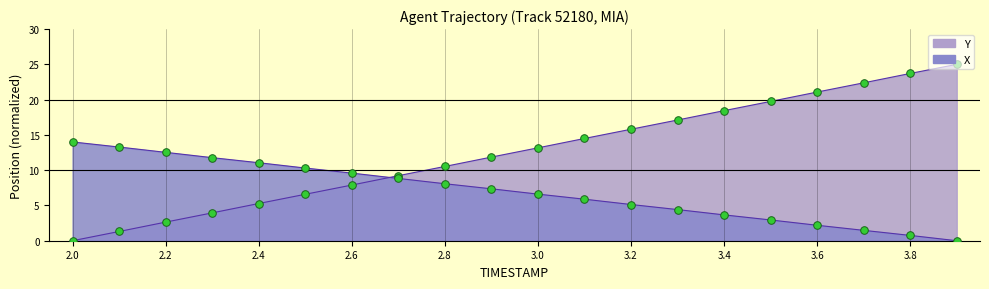

At how many categories does at least one series exceed 3?

20